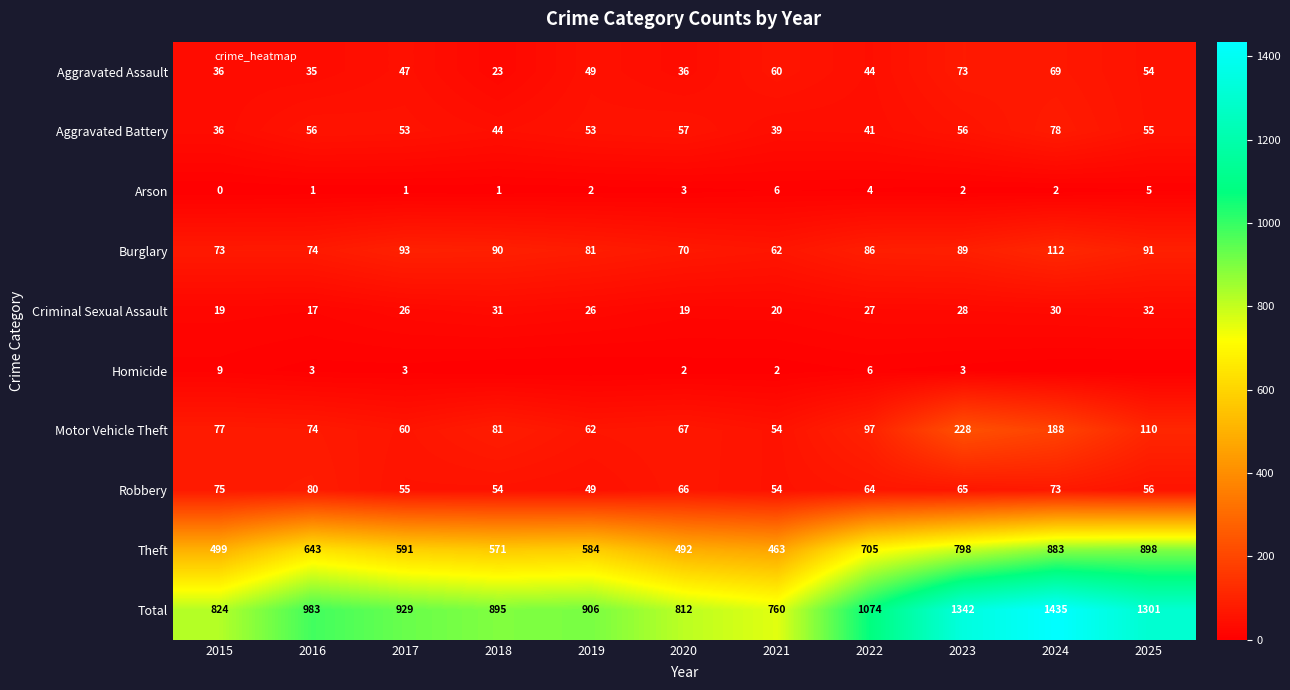

What is the difference between the highest and lowest values at 2023?

1340